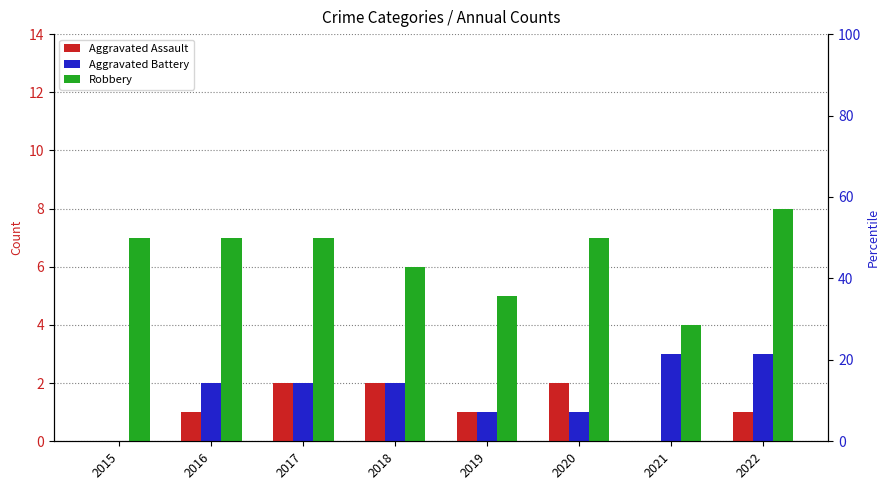

What is the value of the Robbery bar at the 8th from the left?

8